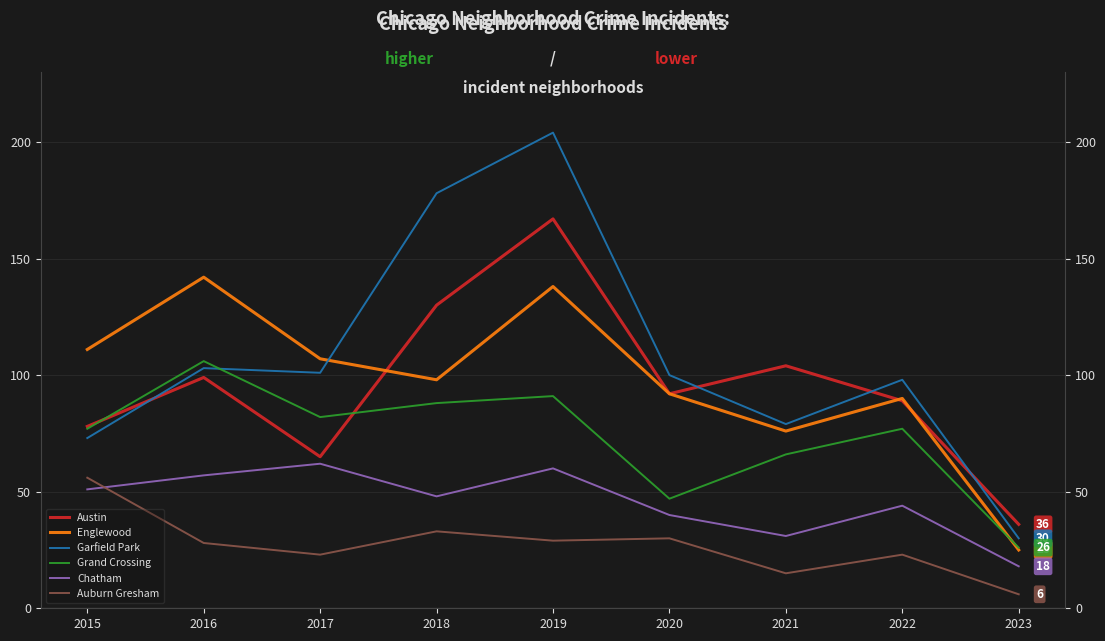

What are all the series names shown in the legend?

Austin, Englewood, Garfield Park, Grand Crossing, Chatham, Auburn Gresham